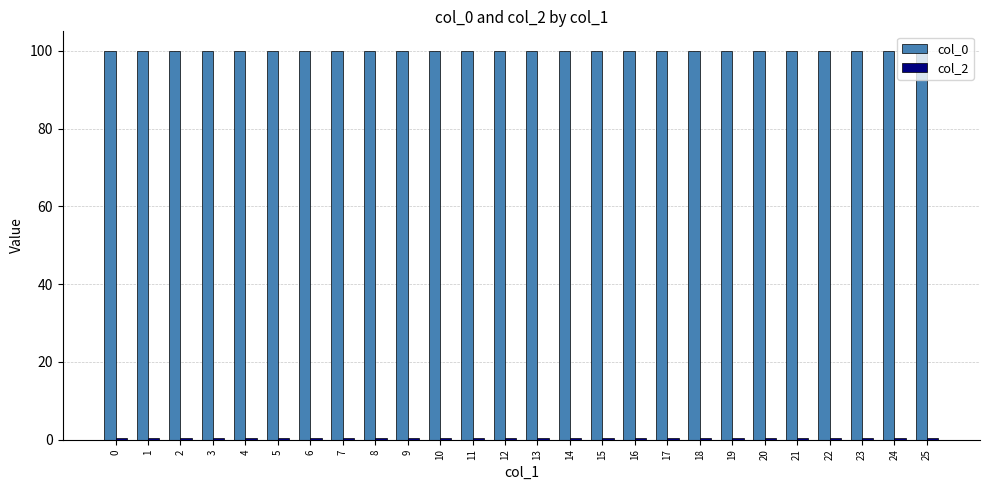

The value of col_0 at 21 is 65.7. True or false?

False